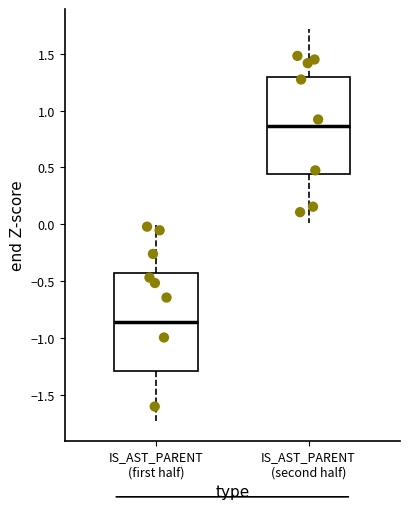

Reading left to right, read every box against the y-axis: the position of its median line, the range the box covers, and the ends of its whiskers. The values are not printed on the chart, so give them approximately, as read against the axis.

IS_AST_PARENT (first half): median -0.85, box -1.30 to -0.45, whiskers -1.75 to 0.00
IS_AST_PARENT (second half): median 0.85, box 0.45 to 1.30, whiskers 0.00 to 1.70